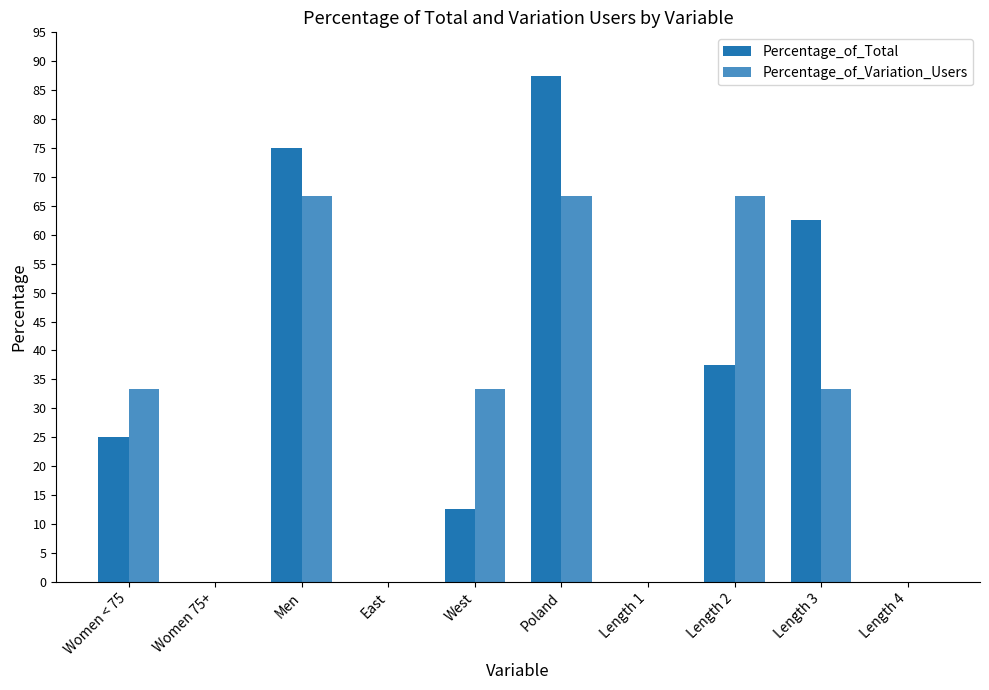

What are all the series names shown in the legend?

Percentage_of_Total, Percentage_of_Variation_Users